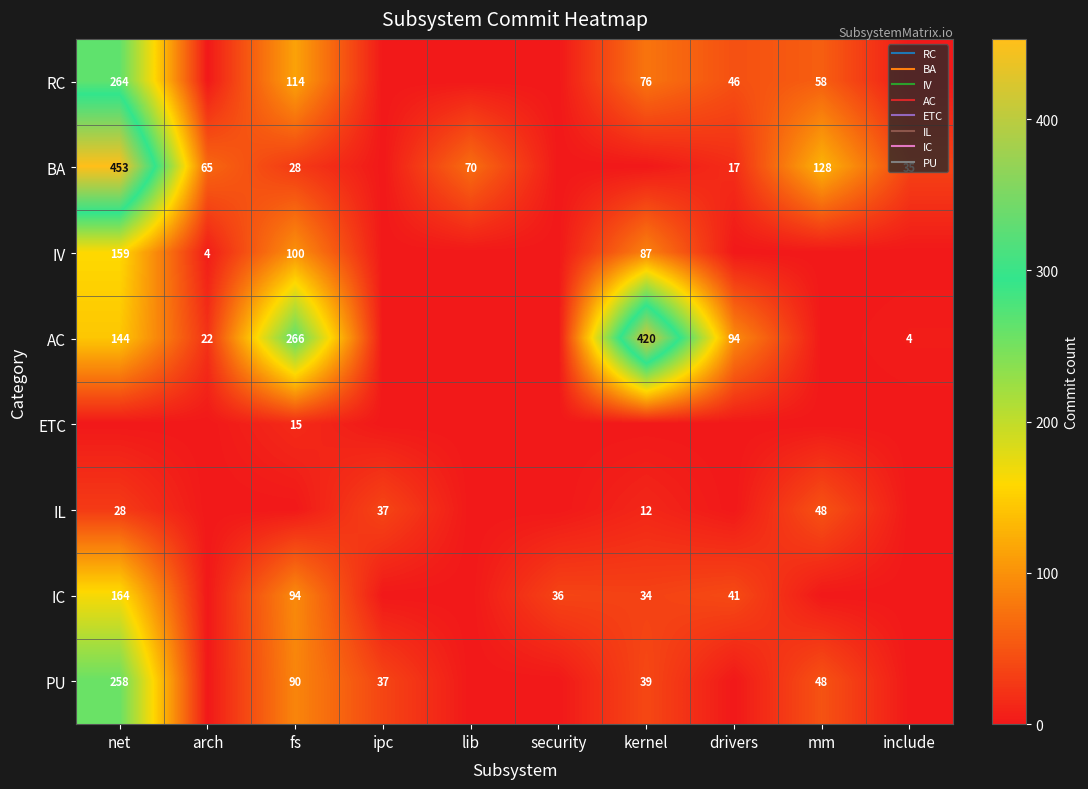

How many values in the IC series are below 34?

5